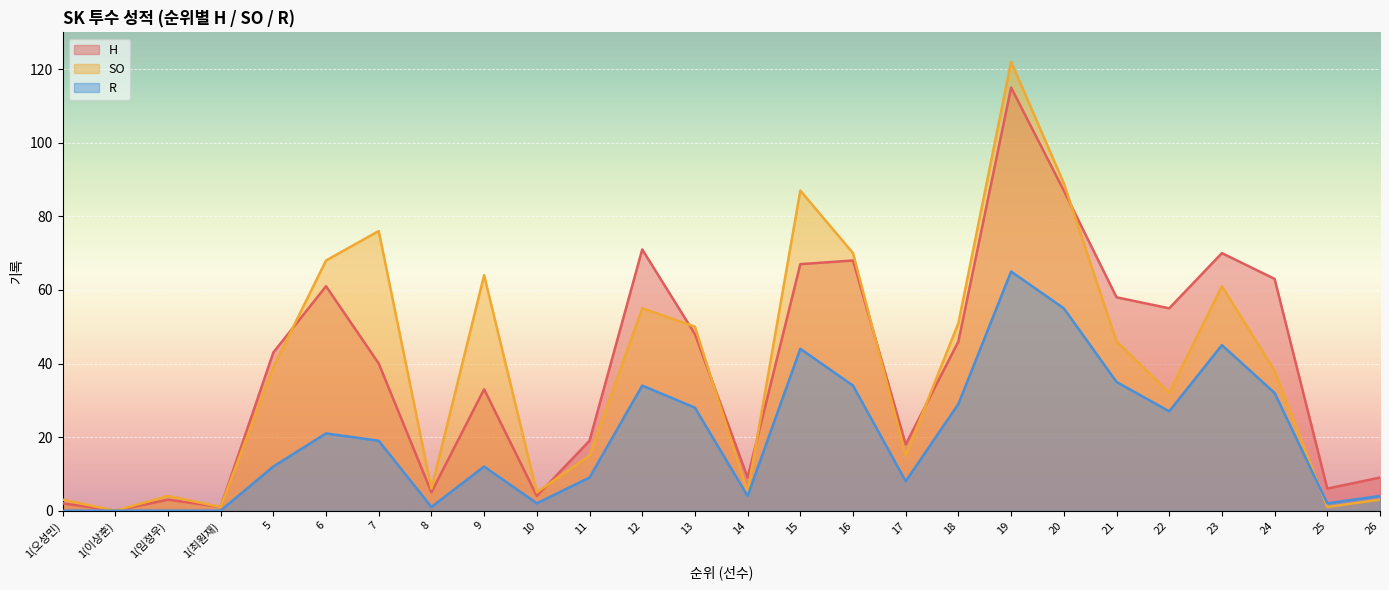

How many data points does each series have?

26